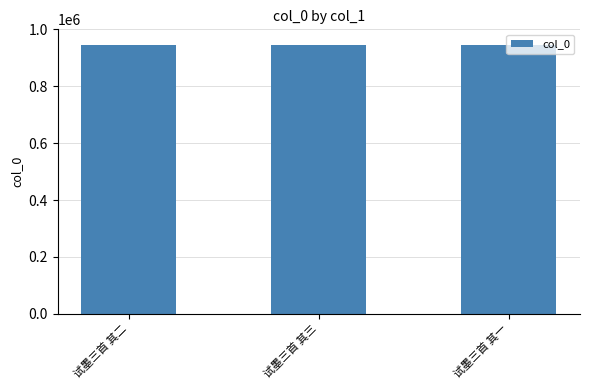

What is the approximate value at 试墨三首 其二?

944777